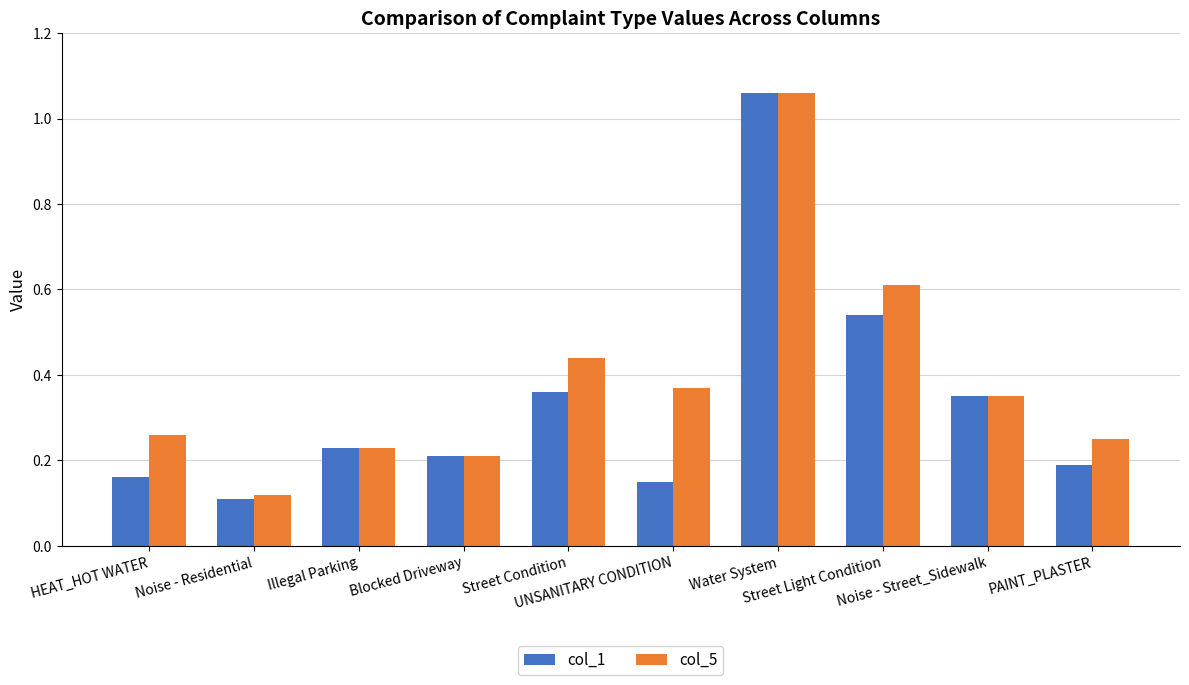

What are all the series names shown in the legend?

col_1, col_5